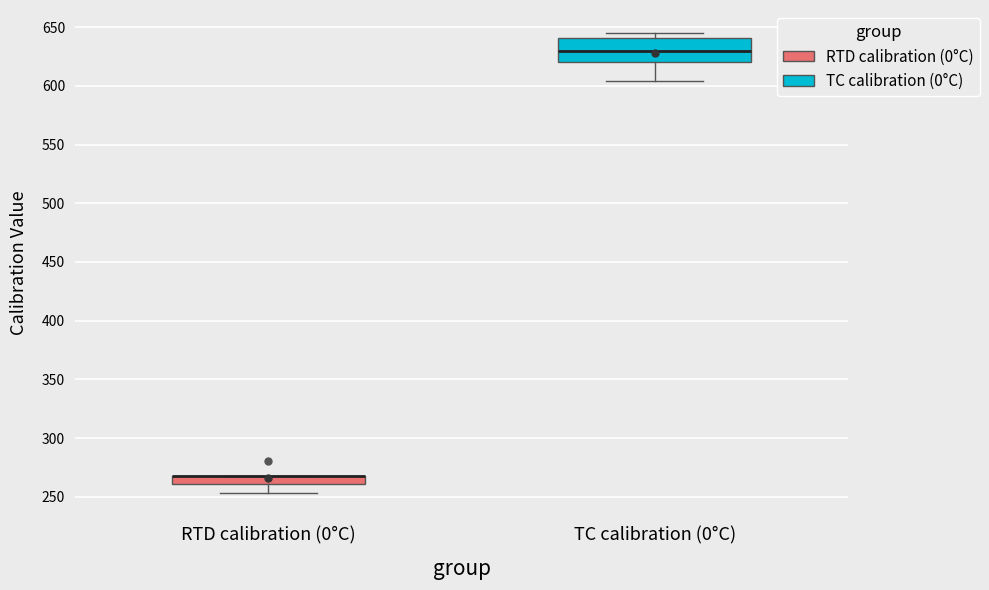

Which box is the tallest, from its lower edge to its upper edge?

TC calibration (0°C)